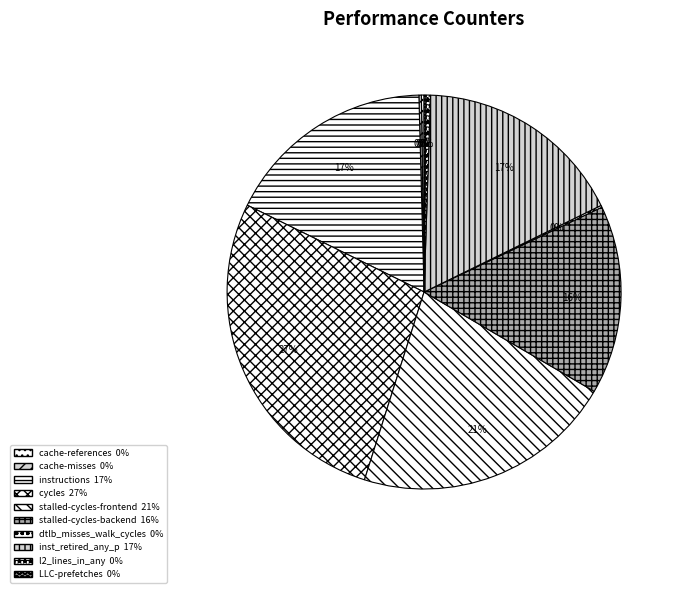

Is l2_lines_in_any the majority of the pie?

No